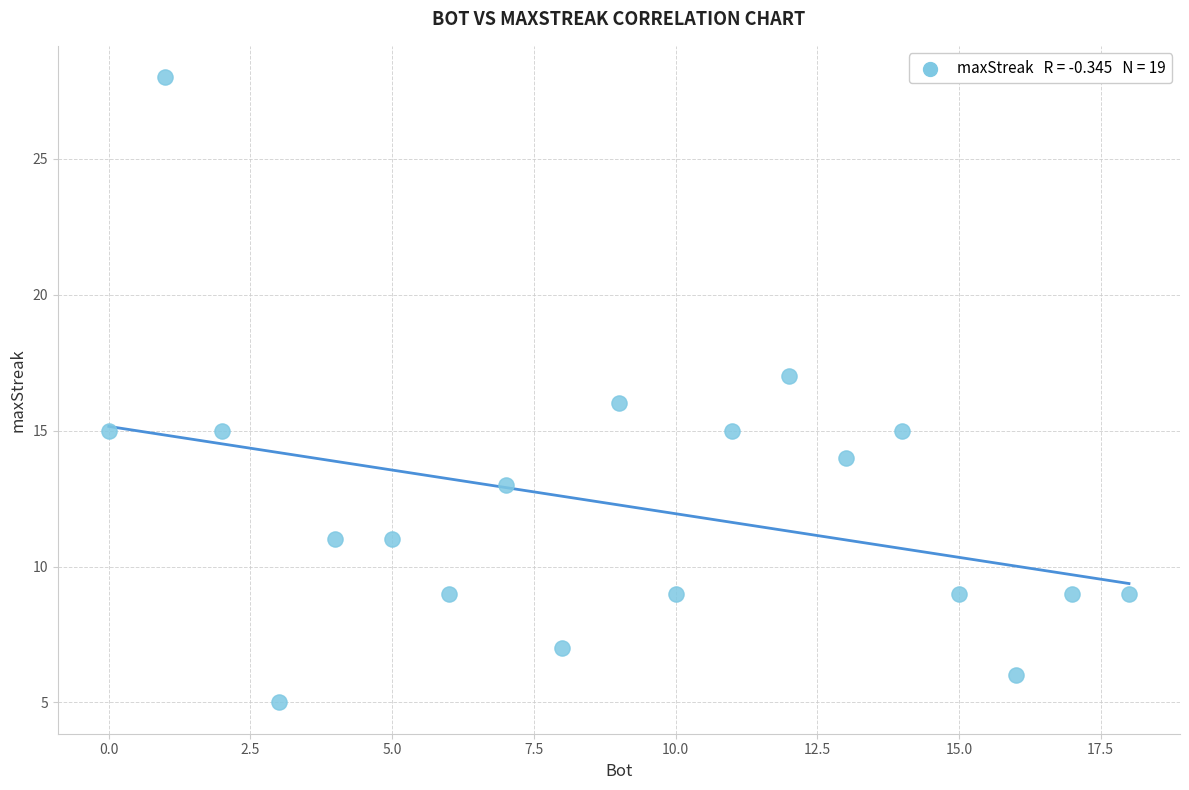

What is the range of Y values (max minus min)?

23